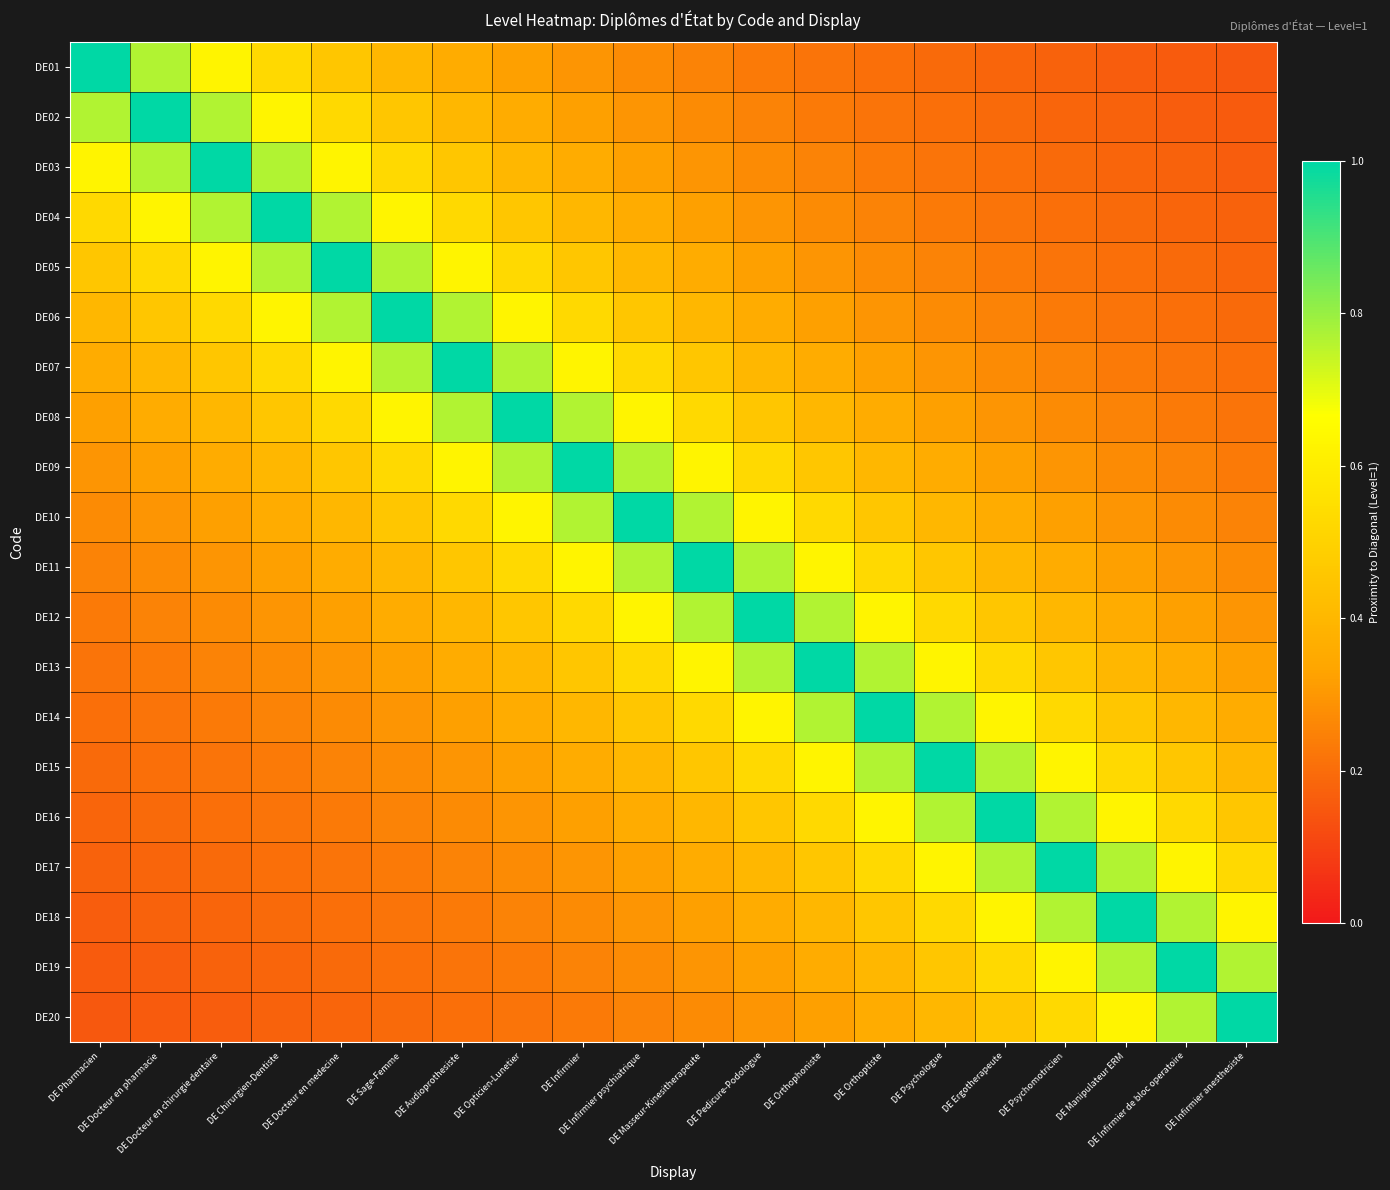

At which category is the sum across all series the highest?

DE Infirmier psychiatrique